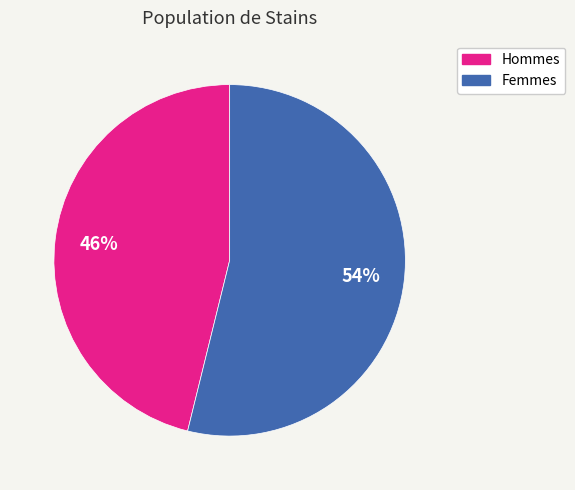

What percentage is the Hommes slice, to the nearest percent?

46%